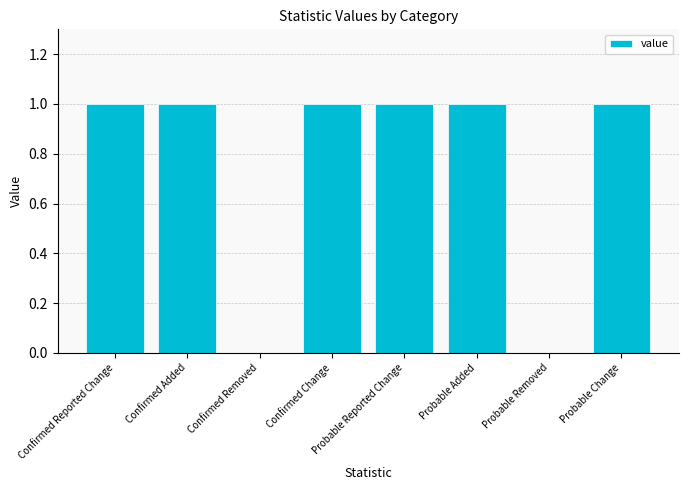

The value at Probable Removed is 0. True or false?

True